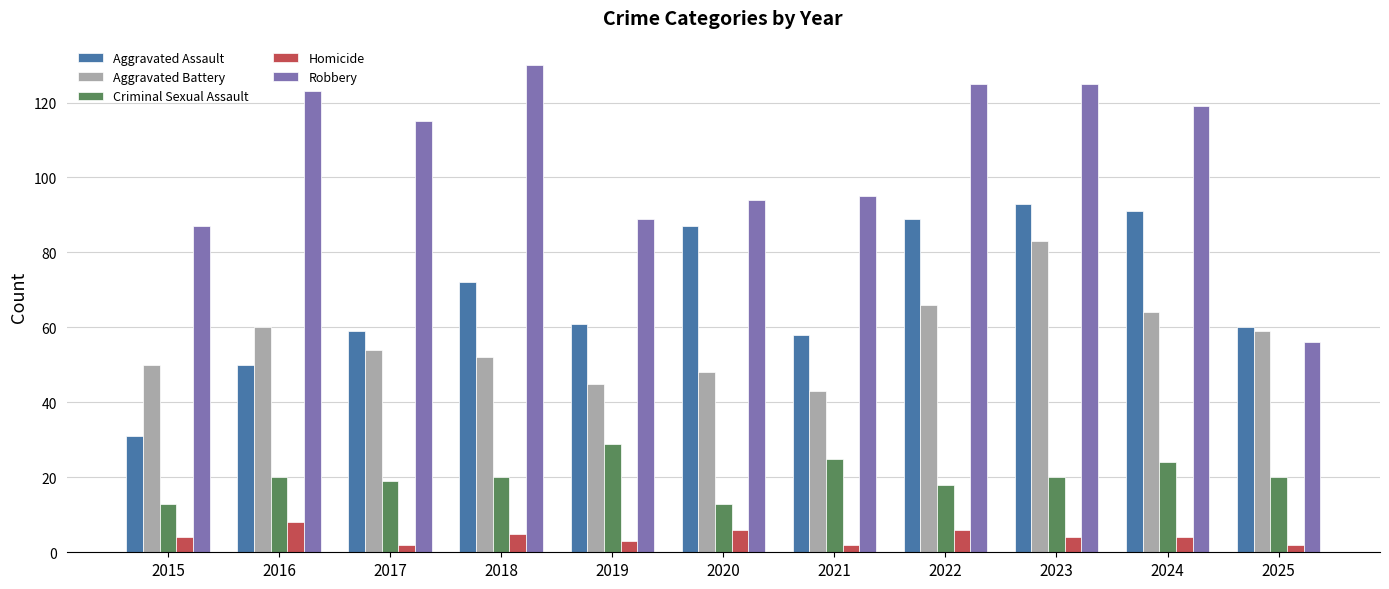

What is the total value across all series at 2020?

248